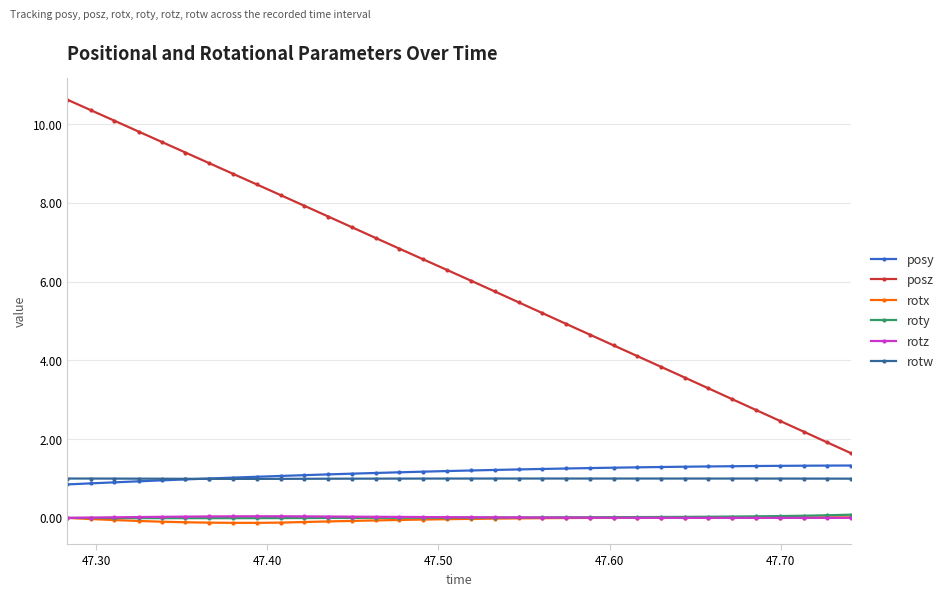

How many distinct data groups are displayed?

6